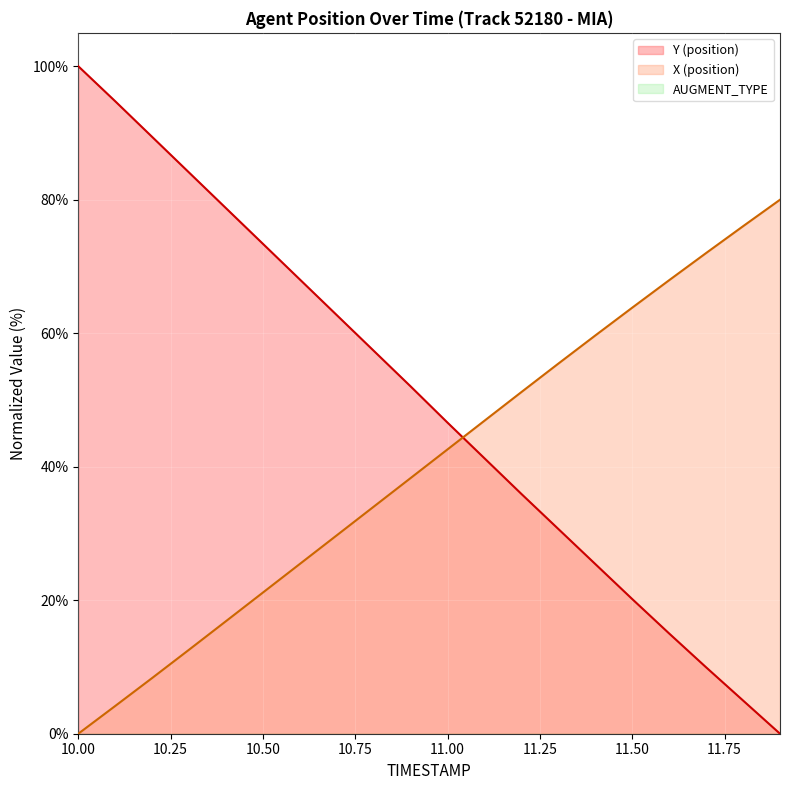

What is the label of the 9th point from the left?

10.8